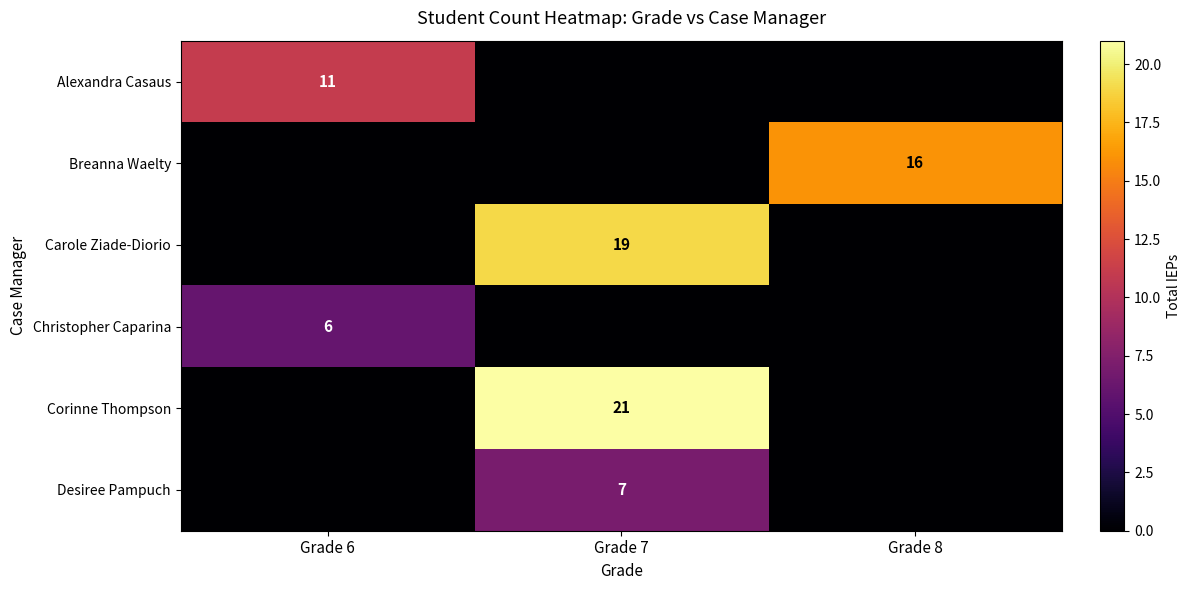

True or false: Christopher Caparina has a value of 6 at Grade 6.

True